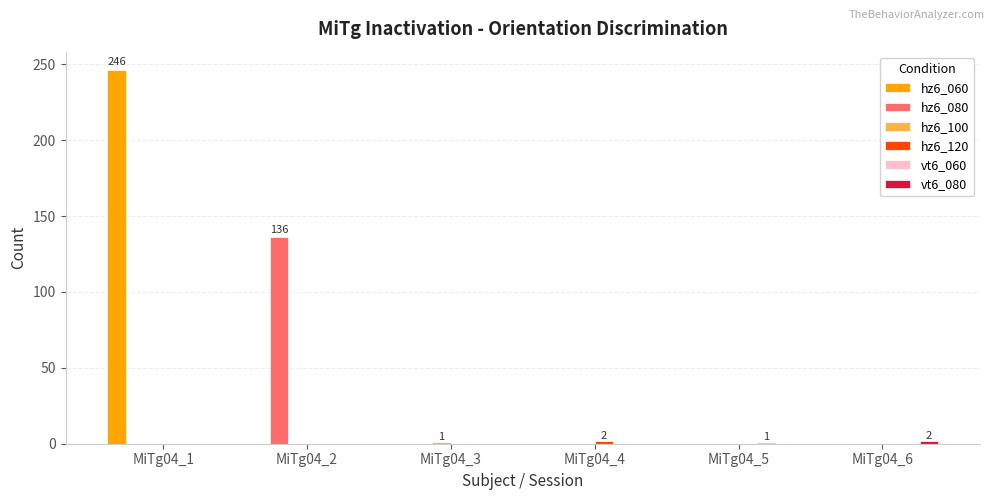

What is the greatest value displayed?

246